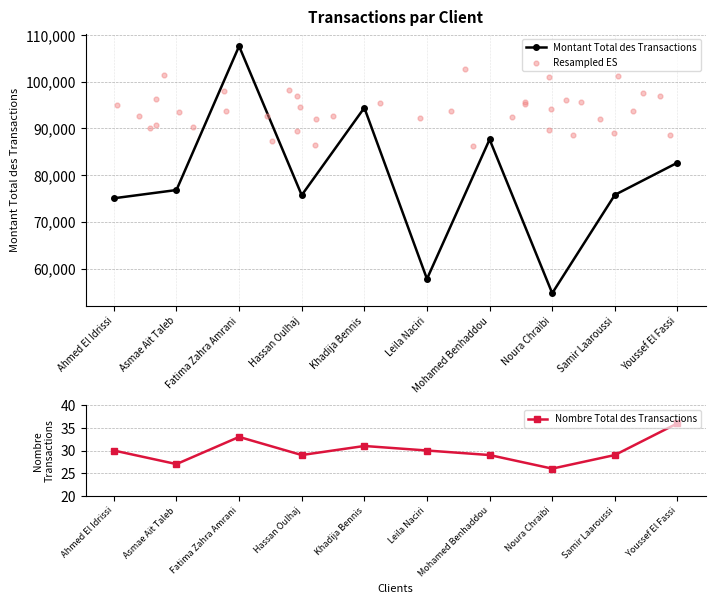

The value of Montant Total des Transactions at Fatima Zahra Amrani is 146595. True or false?

False